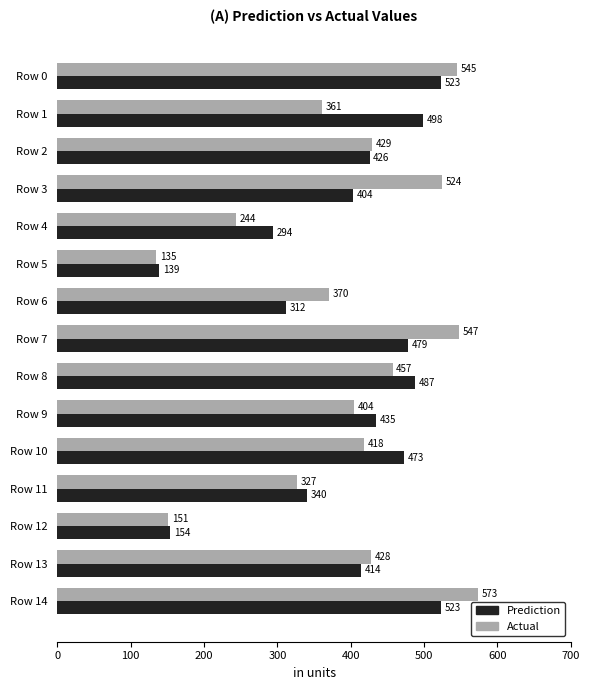

What is the minimum value shown in the chart?

135.0